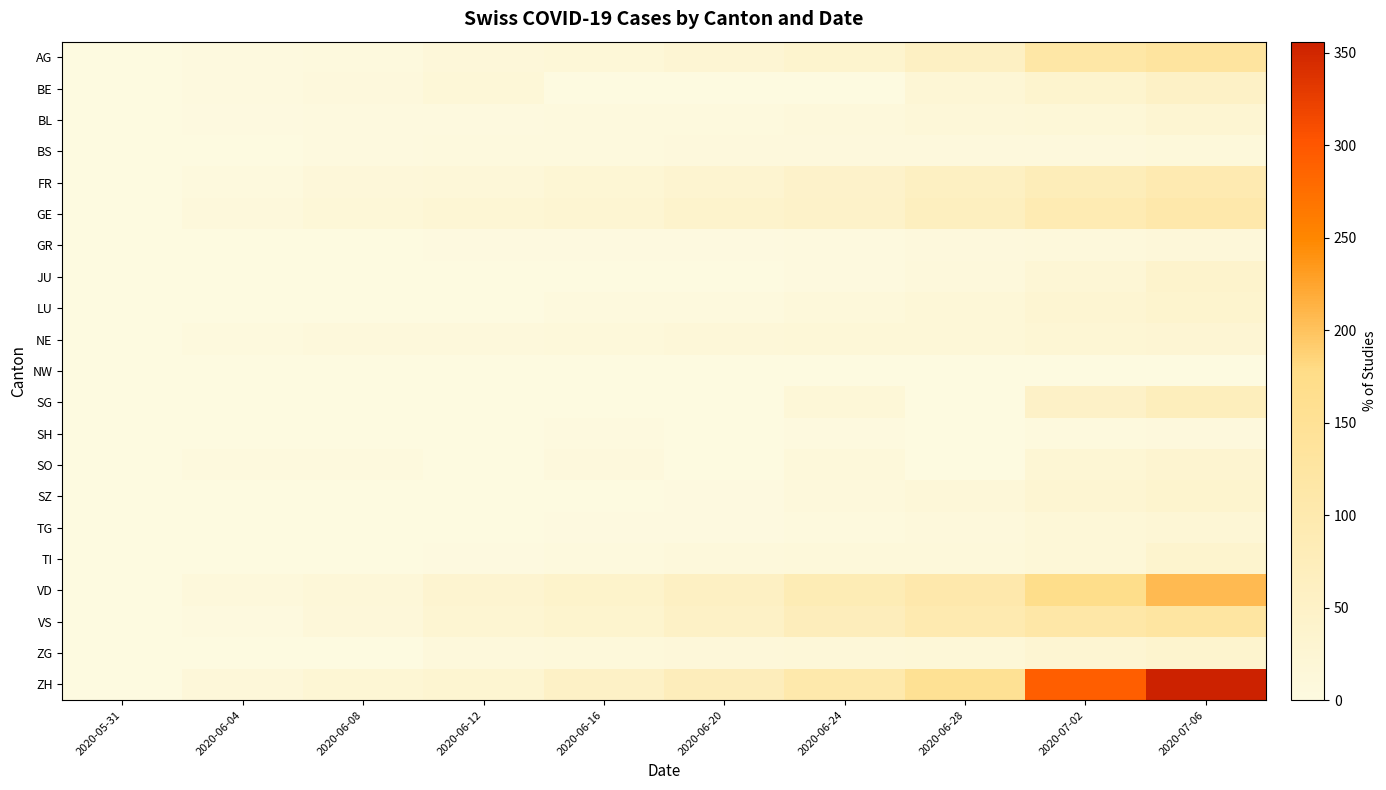

Rank the series at 2020-06-20 from highest to lowest value.

ZH, VD, VS, GE, FR, AG, NE, ZG, TI, BS, BL, LU, GR, SZ, TG, JU, BE, NW, SG, SH, SO